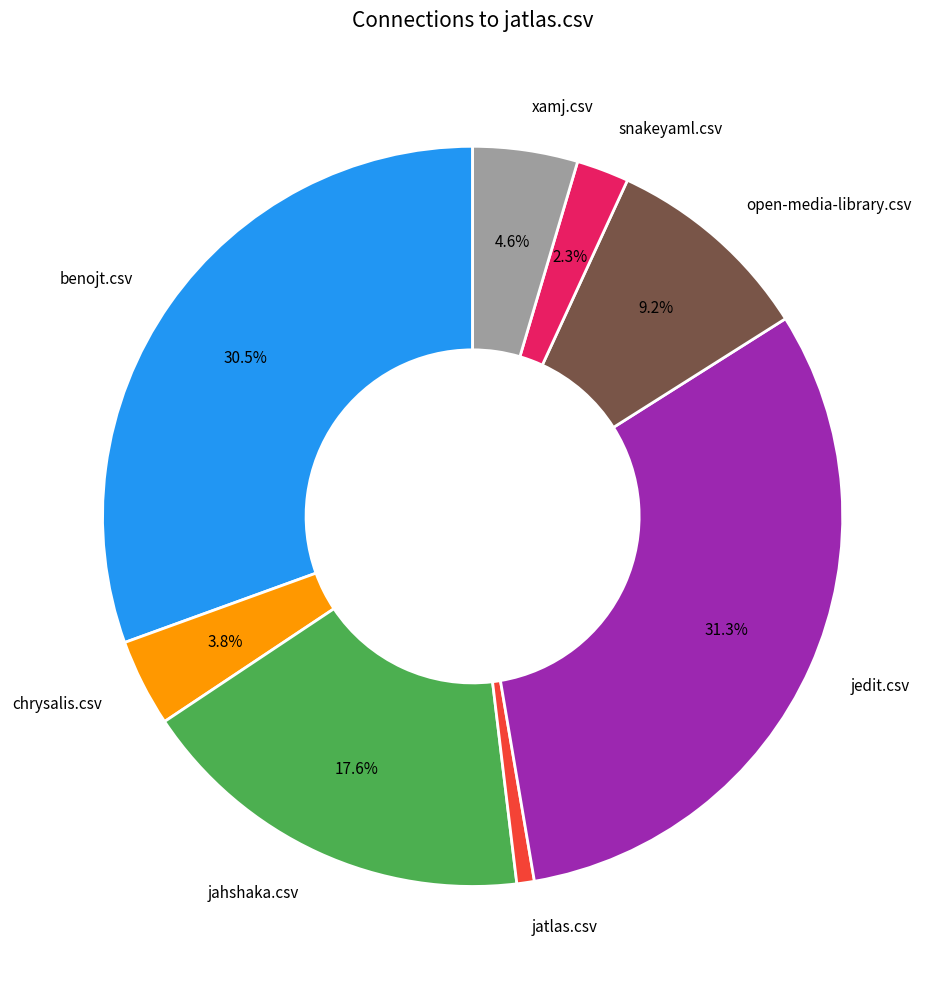

What percentage do xamj.csv and jedit.csv together represent?

35.9%